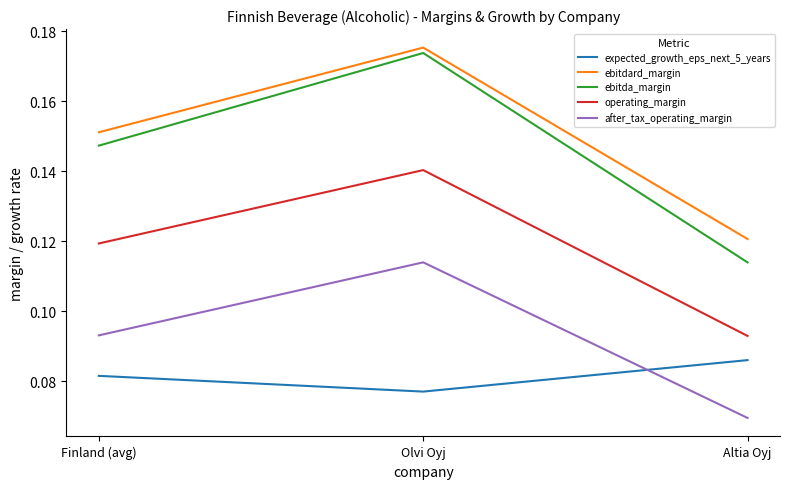

What are all the series names shown in the legend?

expected_growth_eps_next_5_years, ebitdard_margin, ebitda_margin, operating_margin, after_tax_operating_margin